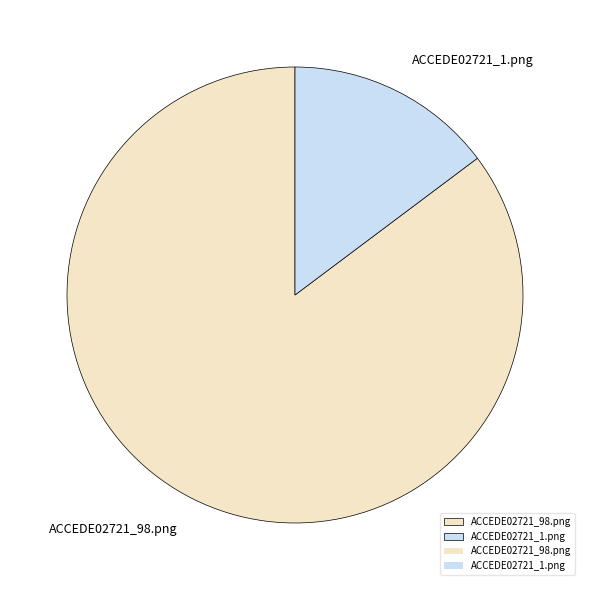

Which slice is the largest?

ACCEDE02721_98.png